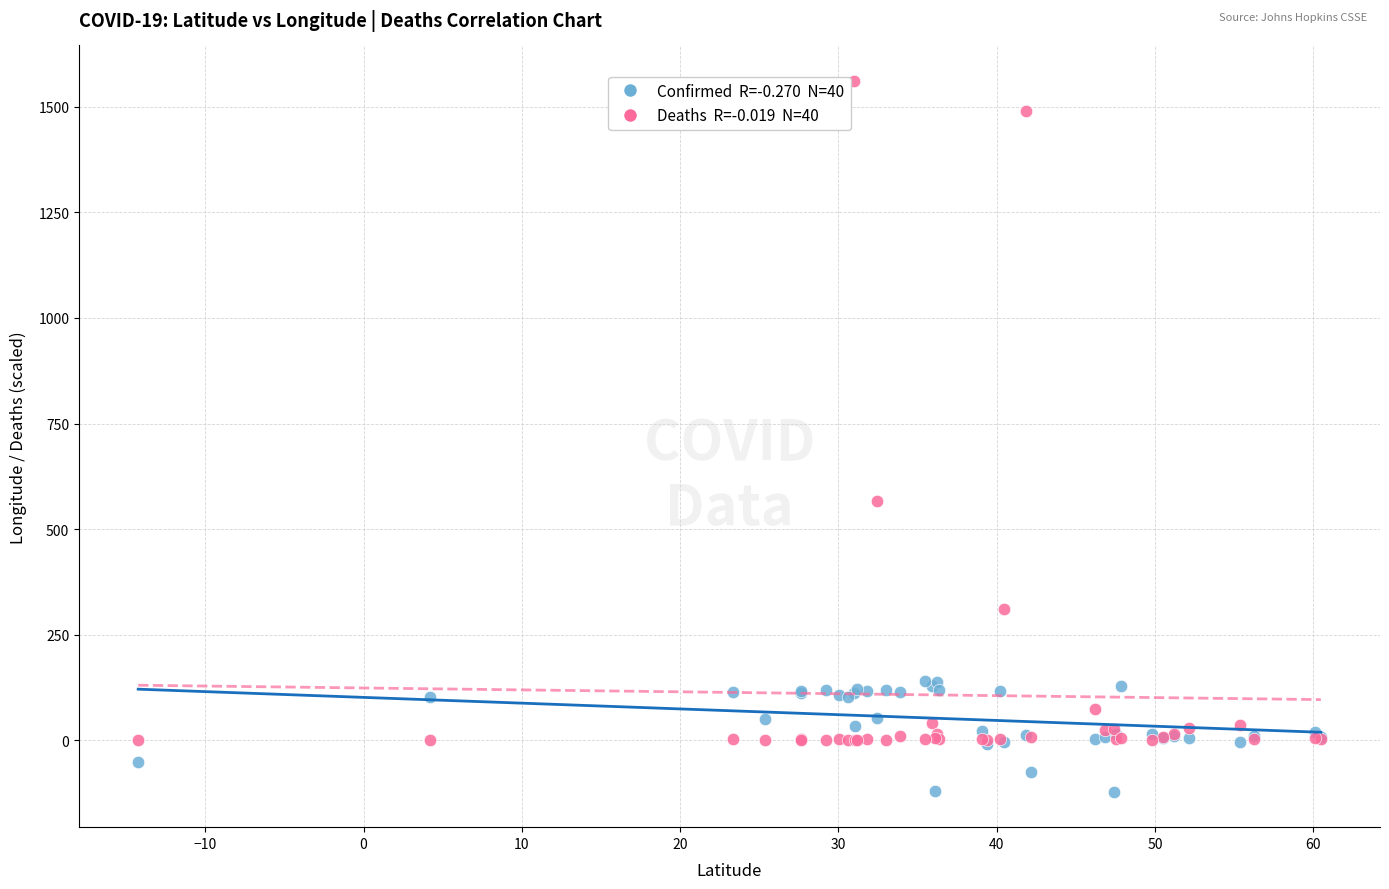

Across all series, what Y value is closest to 719?

567.5